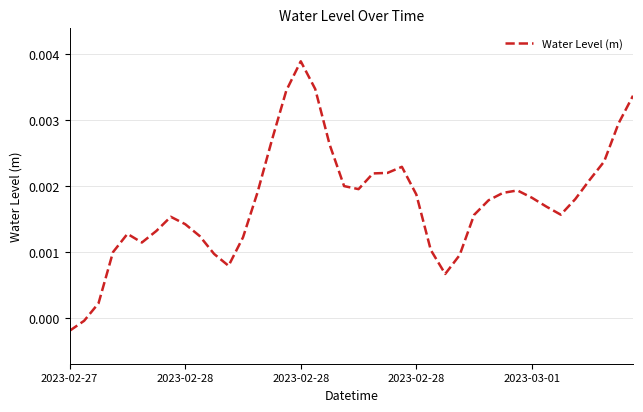

Which category has the highest value across all series?

2023-02-28